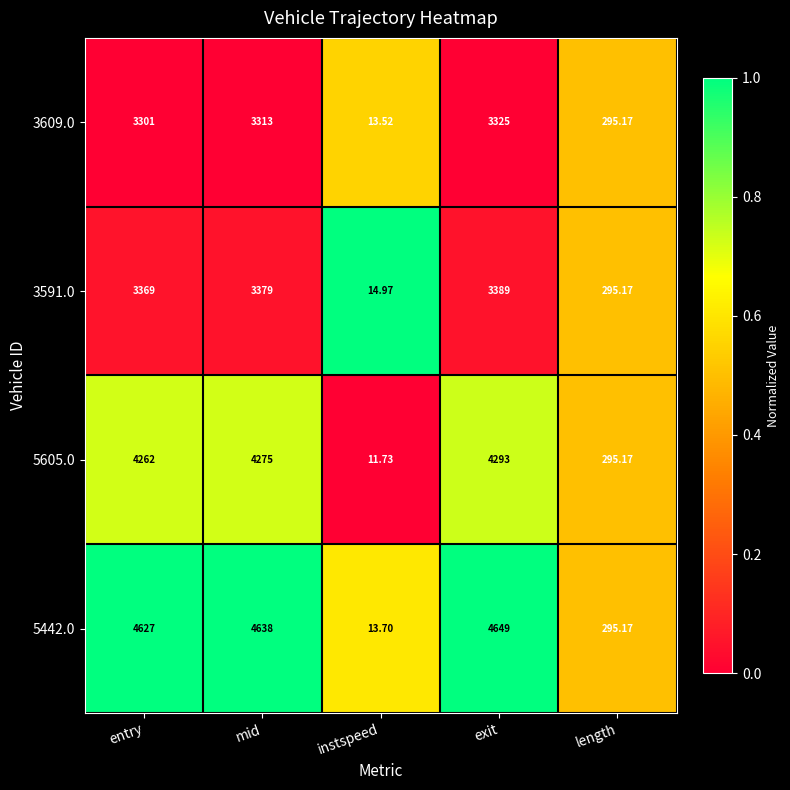

Where is 3609.0 nearest to the value 1669?

length